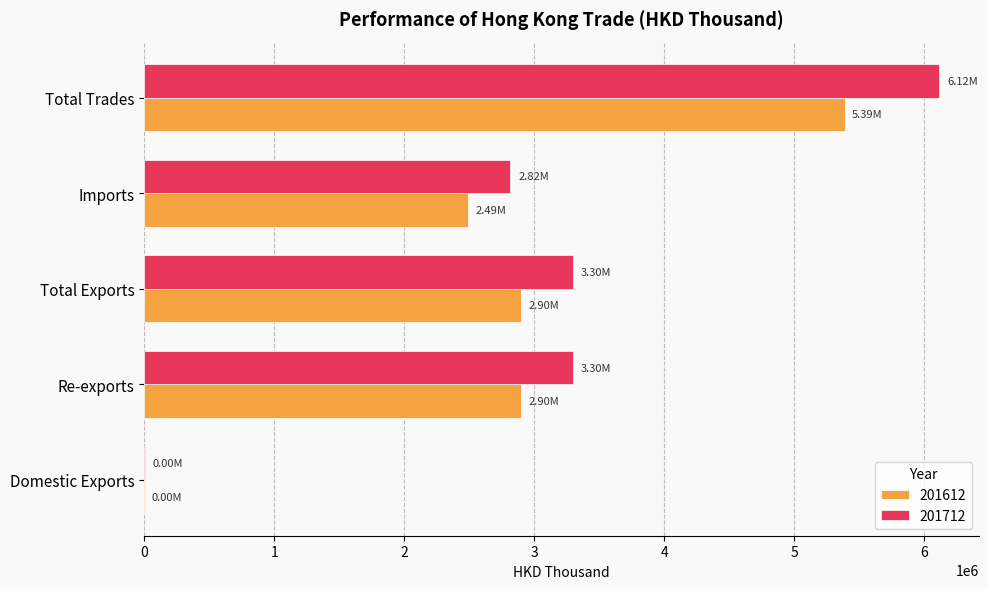

What is the sum of the 201712 values at Total Trades and Imports?

8933262.8